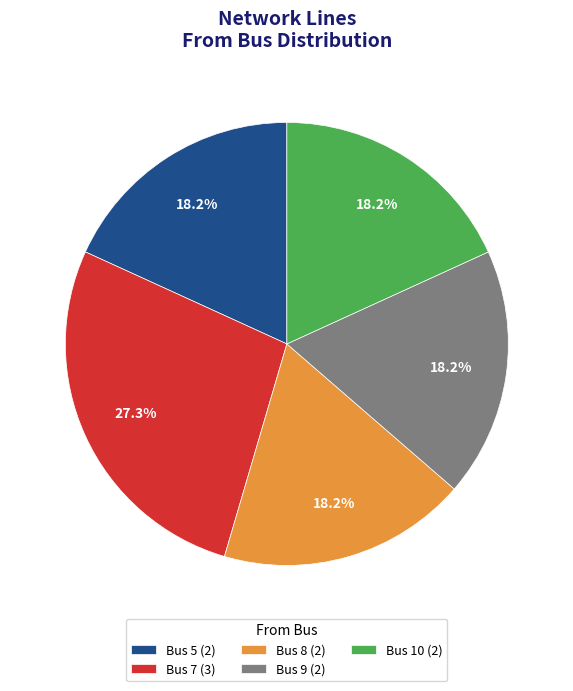

Which category has the biggest portion of the pie?

Bus 7 (3)